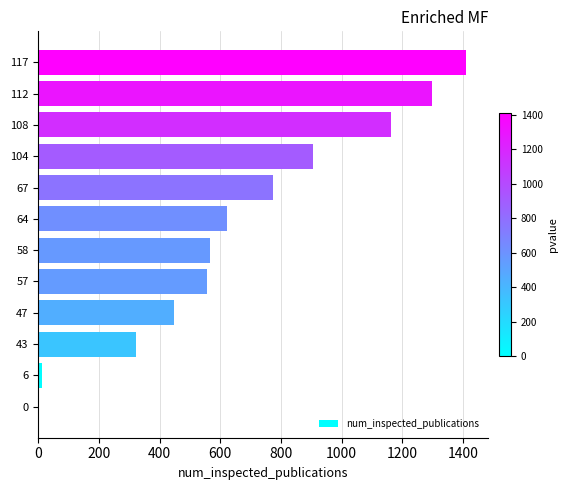

What is the sum of all values?

8083